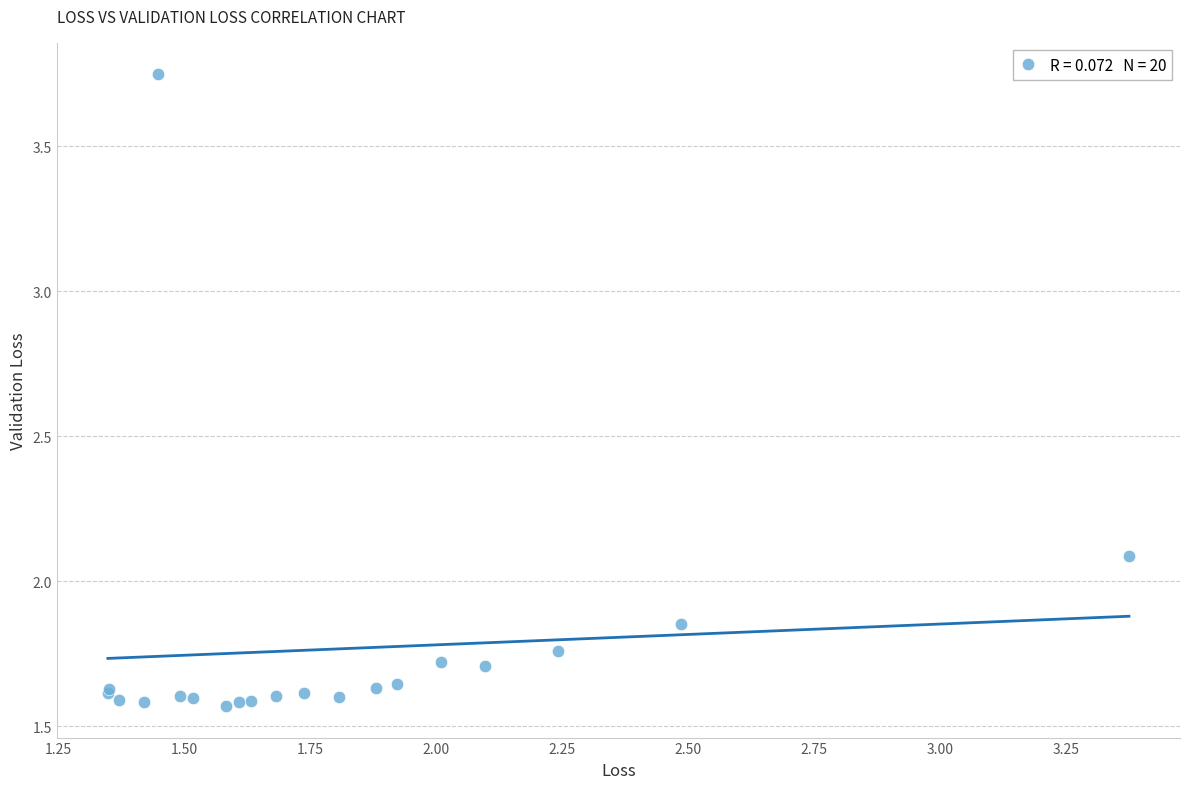

What Y value in the scatter plot is closest to 2?

2.1